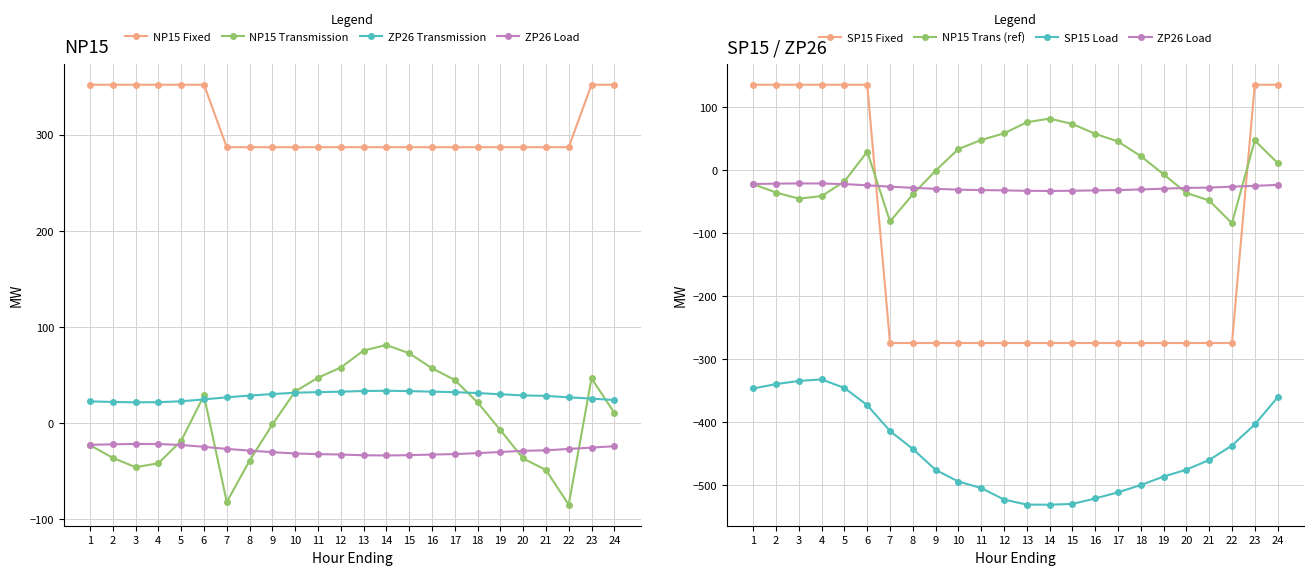

The ZP26_Trans series shows 20.9 at 18. True or false?

False